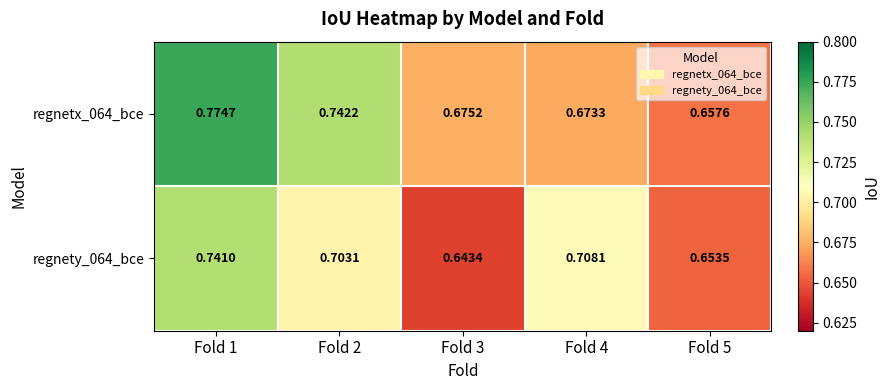

Is the value of regnety_064_bce at Fold 3 greater than the value of regnetx_064_bce at Fold 3?

No